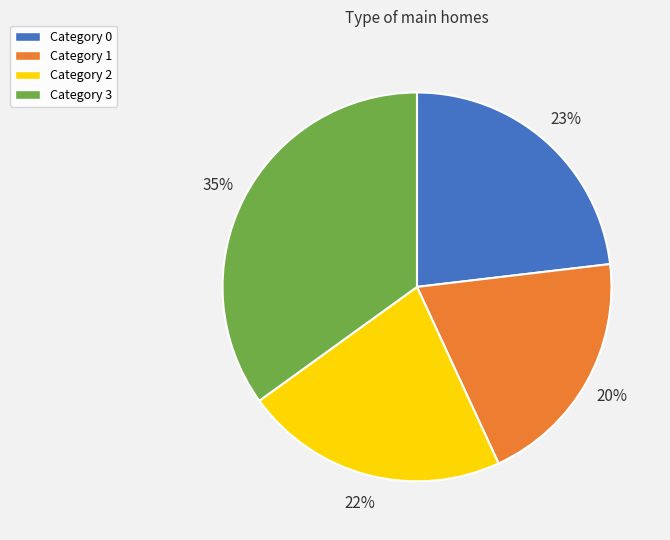

To the nearest percent, what is the difference between the largest and smallest slice percentages?

15%